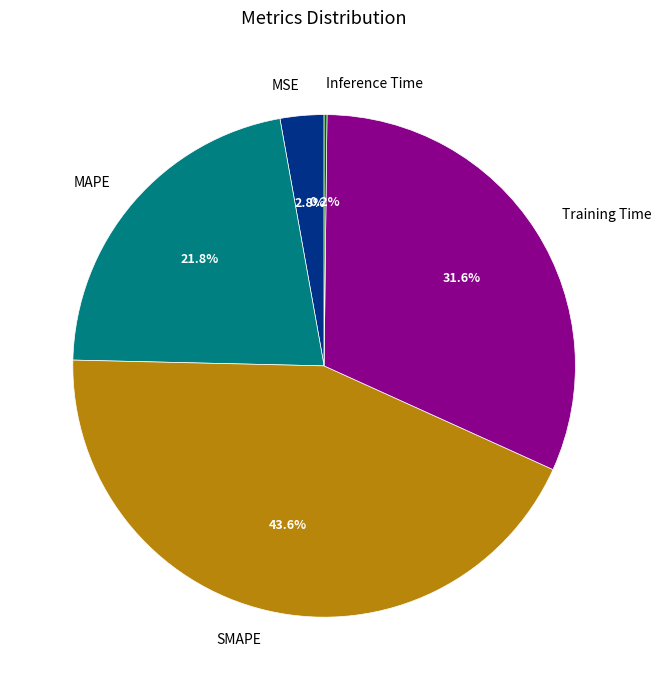

Is there a majority slice in this chart?

No